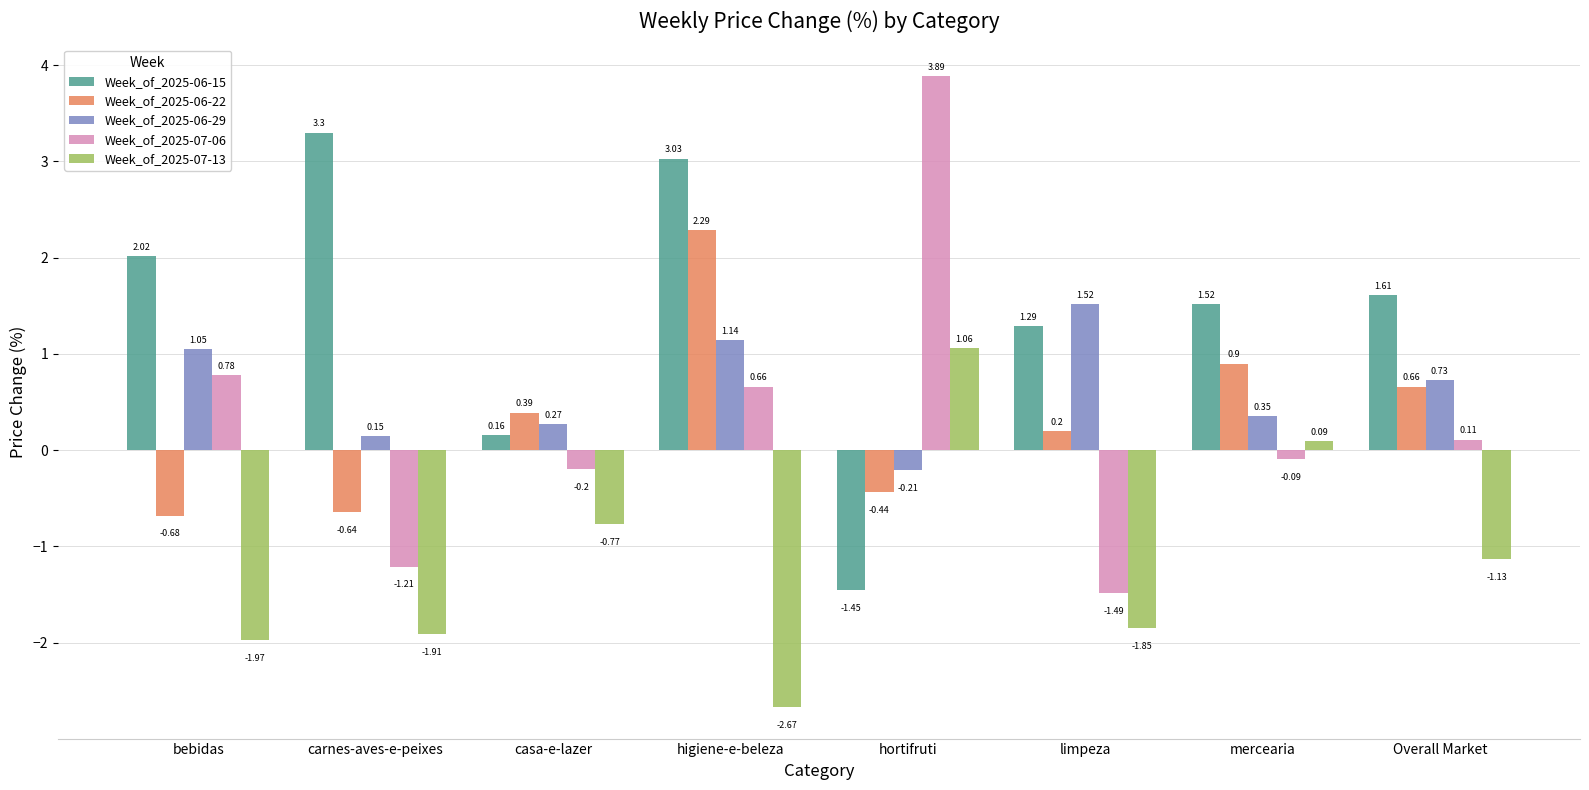

List the labels in order of Week_of_2025-06-15 value, smallest first.

hortifruti, casa-e-lazer, limpeza, mercearia, Overall Market, bebidas, higiene-e-beleza, carnes-aves-e-peixes